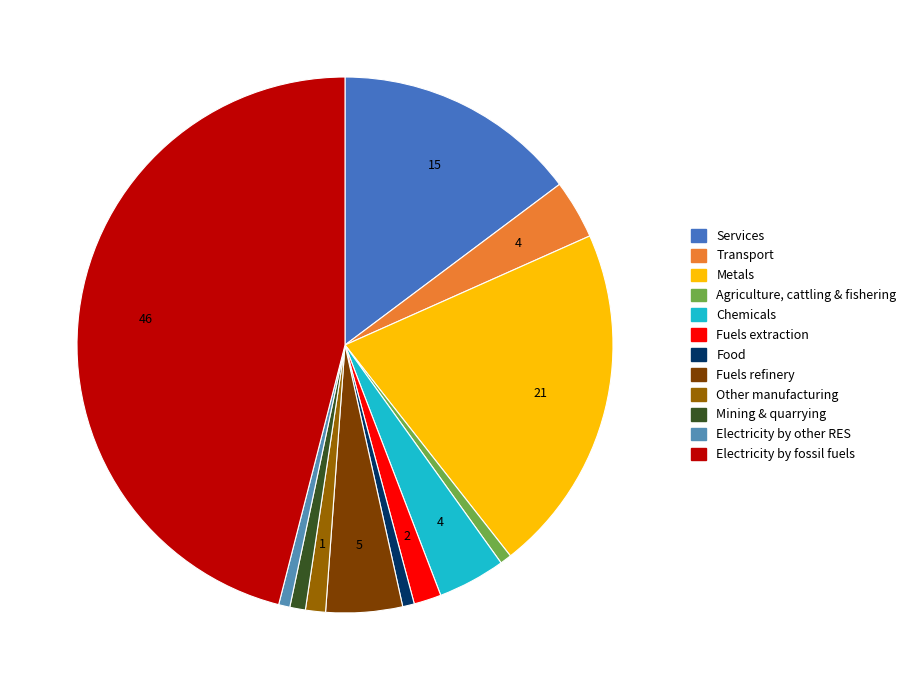

Count the number of slices in the pie.

12